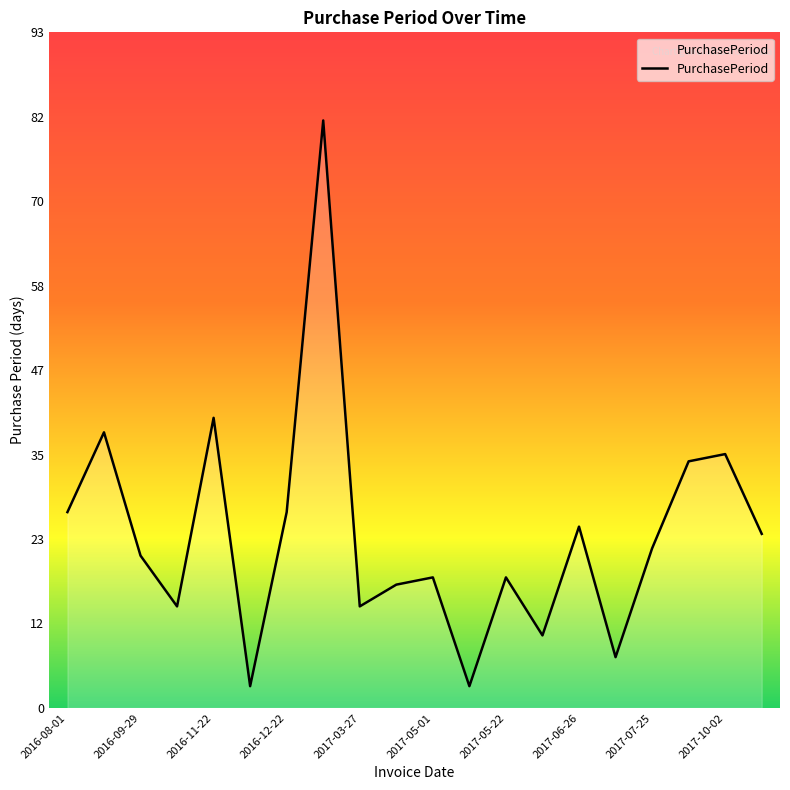

What is the minimum value shown in the chart?

3